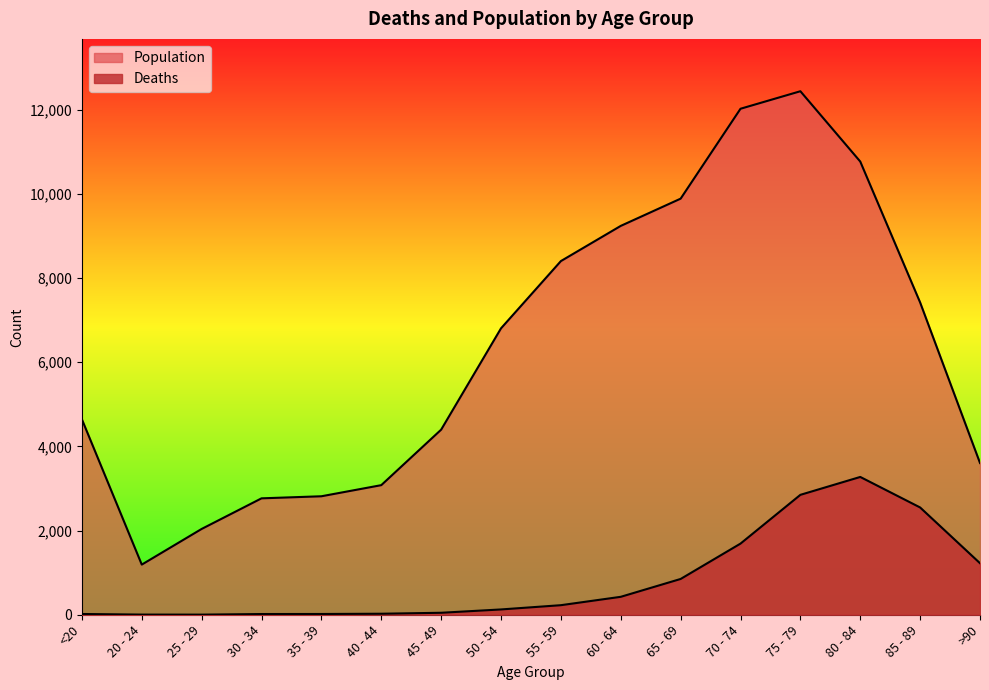

What is the value of the Deaths point at the 7th from the left?

47